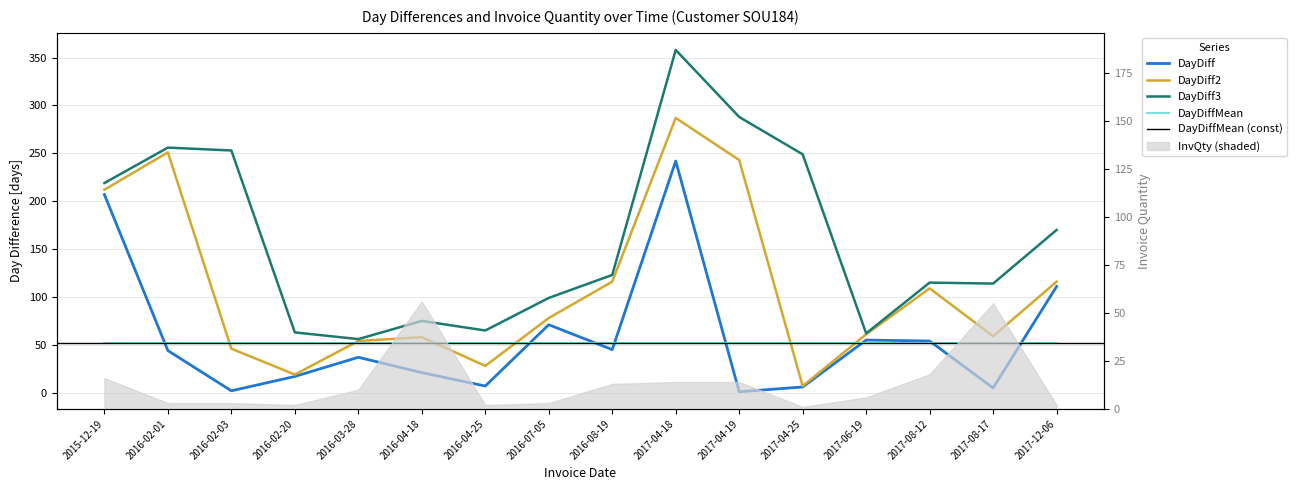

True or false: DayDiff2 and DayDiff3 cross at least once.

False